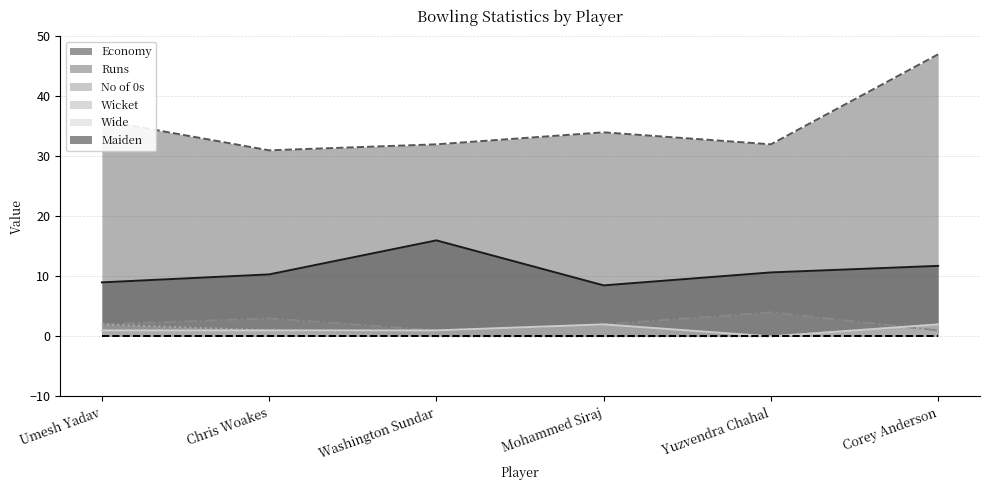

Which category has the lowest value across all series?

Washington Sundar